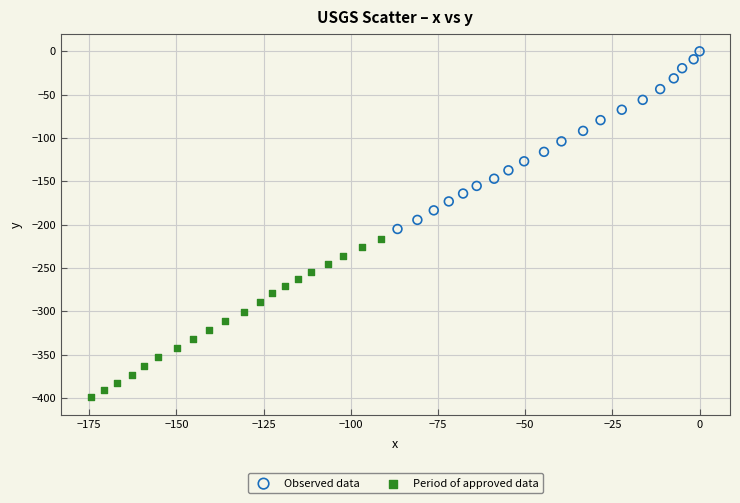

Which series reaches the maximum Y coordinate?

Observed data